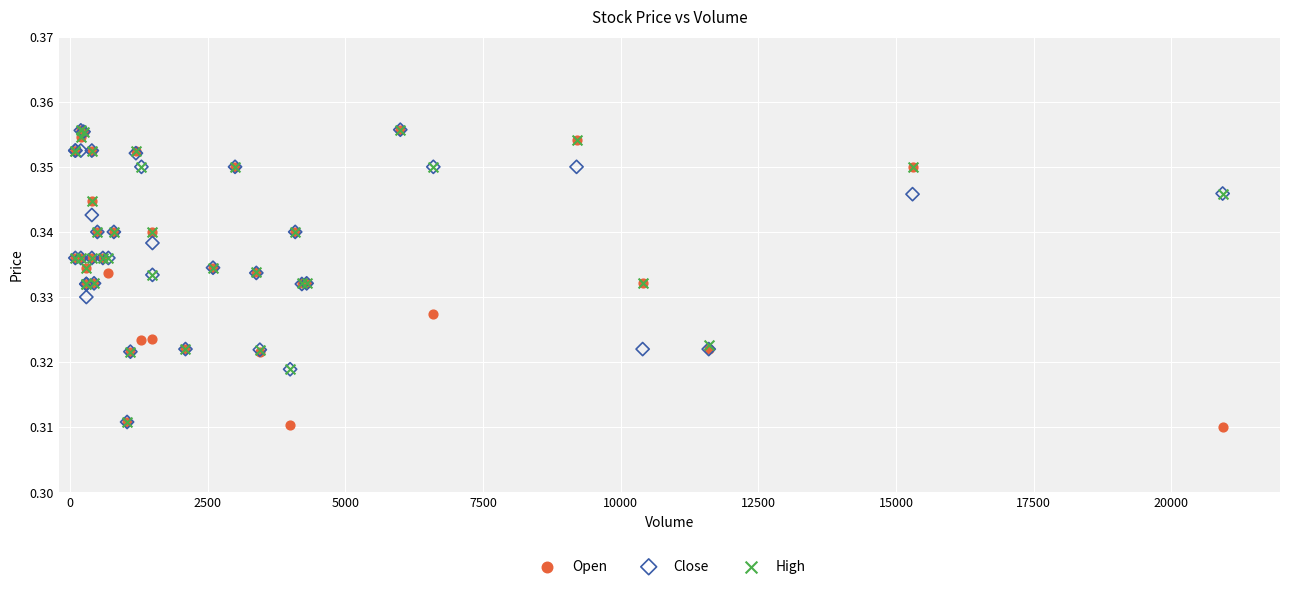

What are all the series names shown in the legend?

Open, Close, High